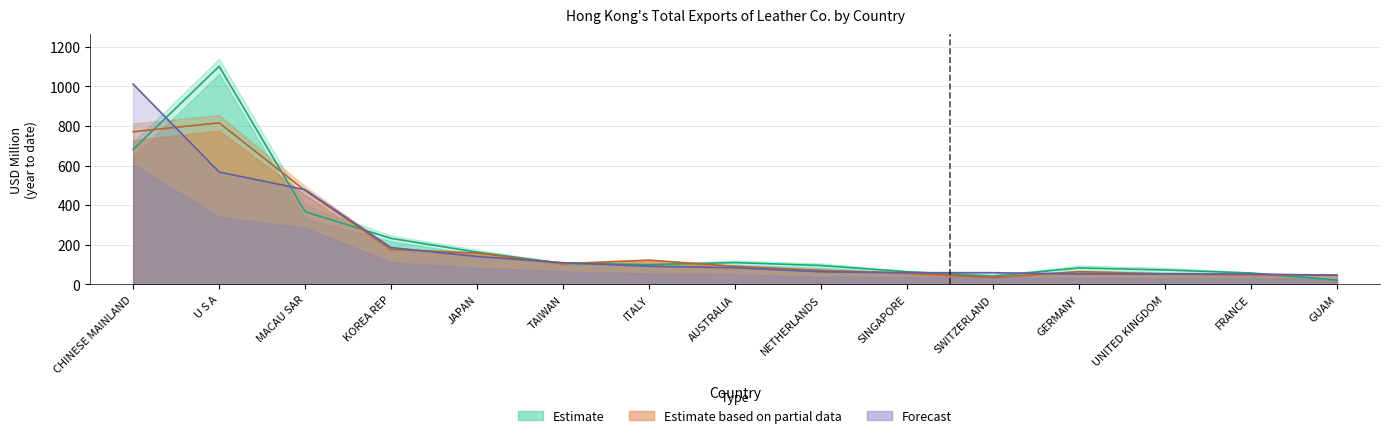

True or false: 201612 has a value of 162.5 at JAPAN.

True